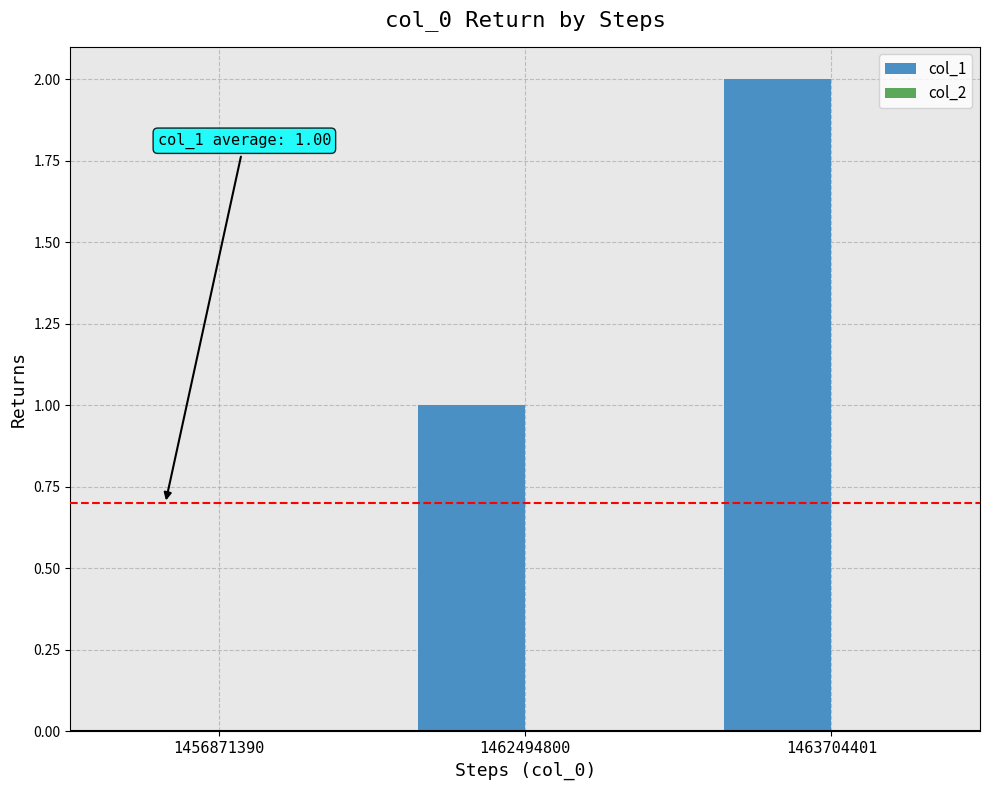

Between 1456871390 and 1463704401, which is larger?

1463704401